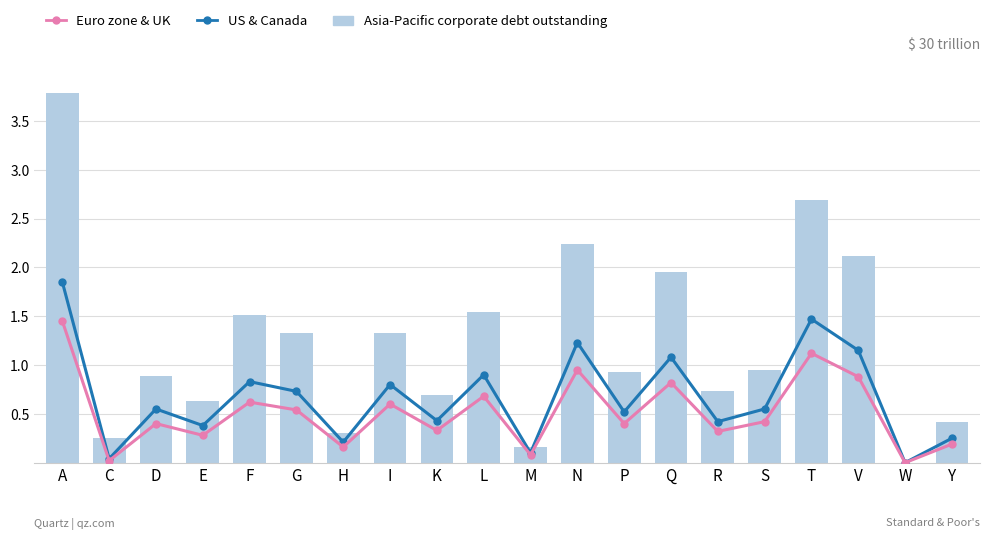

How many data points does each series have?

20